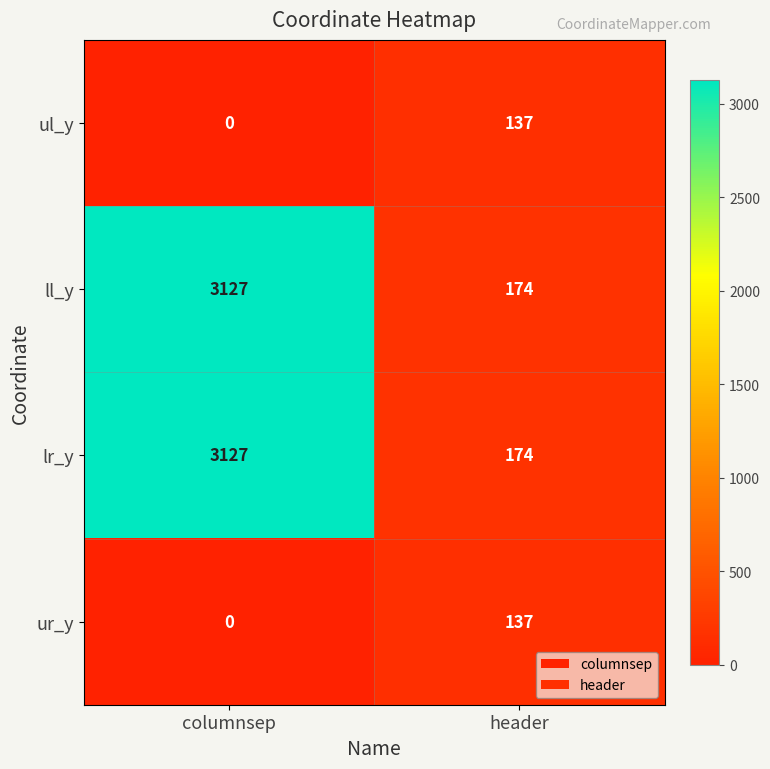

Reading right to left, extract all data points from this chart.

ul_y: 137	0
ll_y: 174	3127
lr_y: 174	3127
ur_y: 137	0